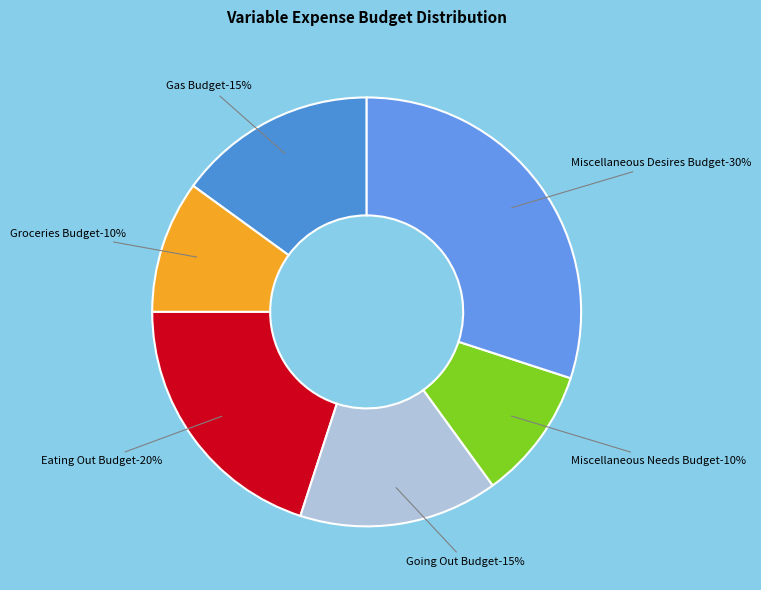

Is there a majority slice in this chart?

No